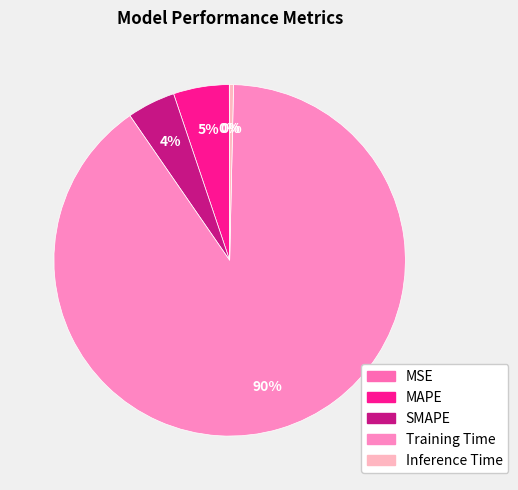

What percentage is the Training Time slice, to the nearest percent?

90%